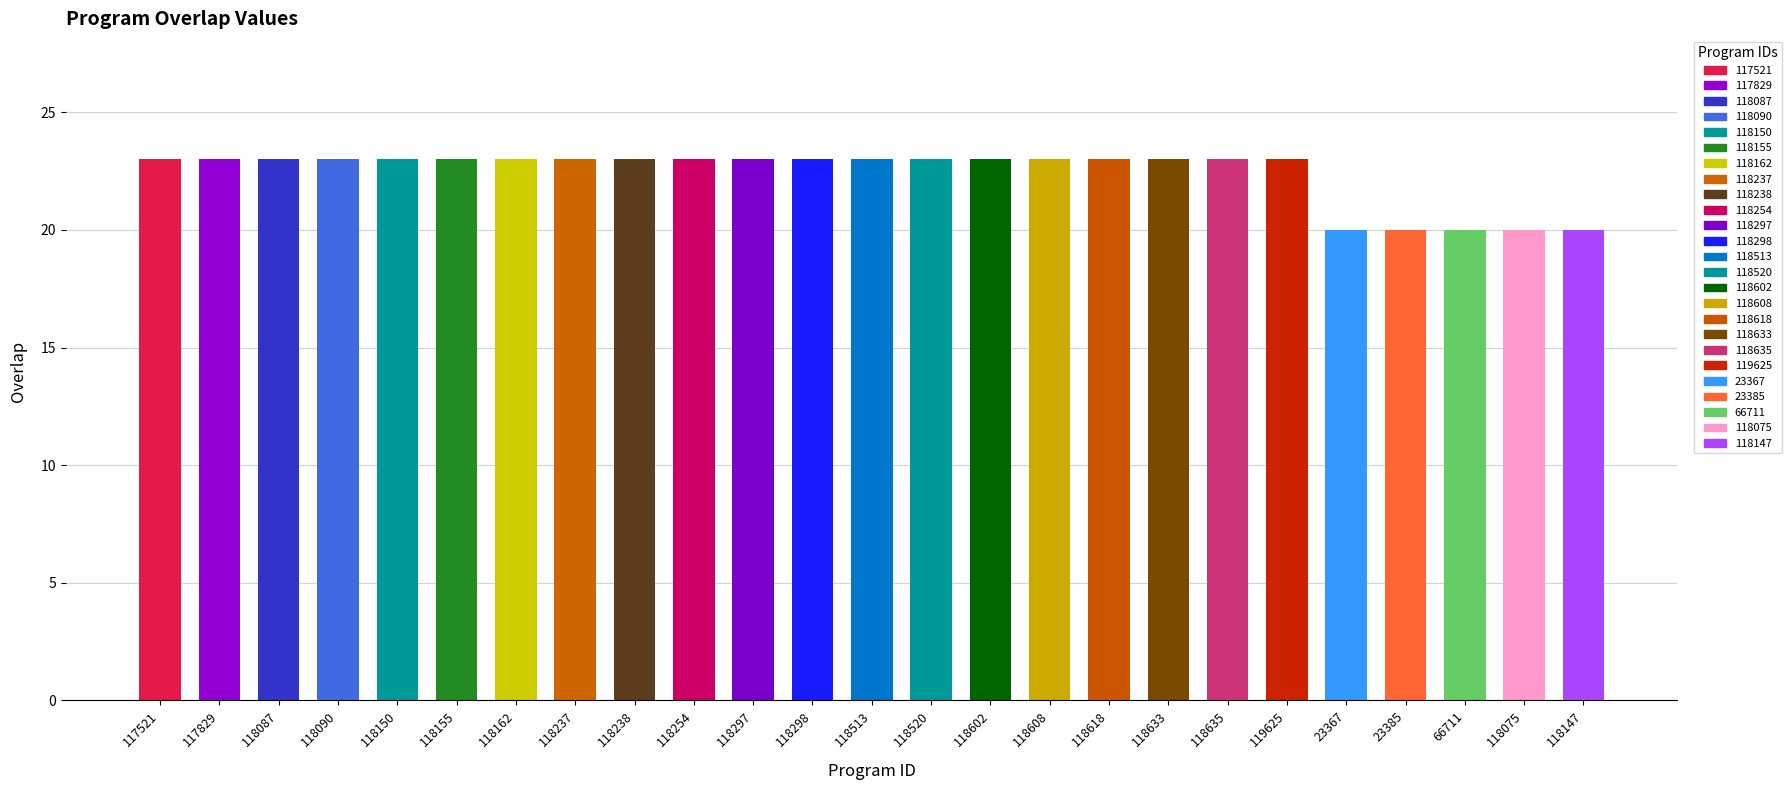

What is the greatest value displayed?

23